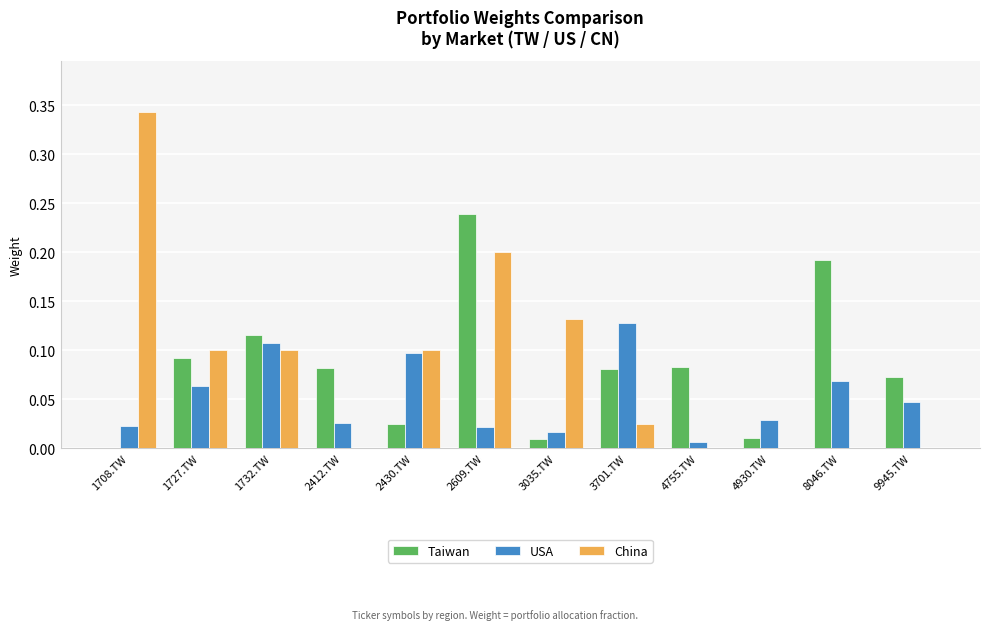

Which series has the widest spread of values?

China